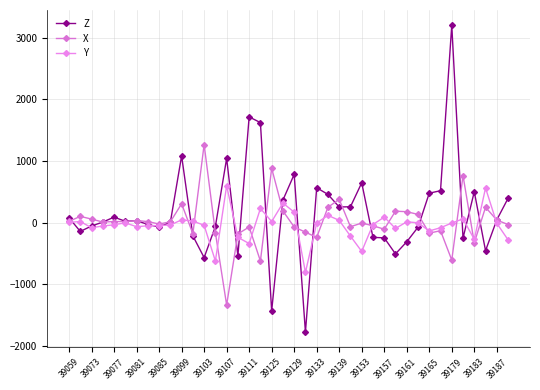

How many values in the Y series are below -8?

20